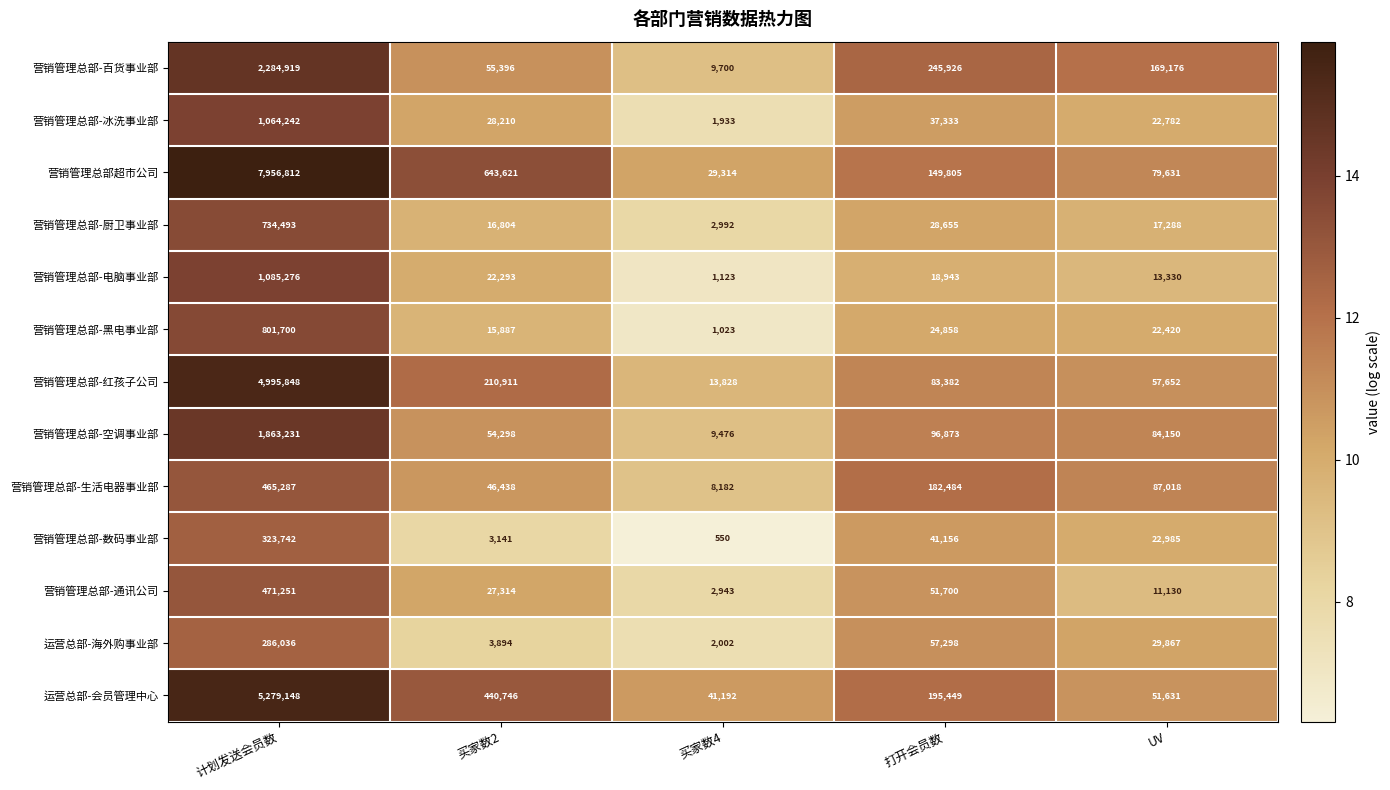

What is the sum of all 运营总部-海外购事业部 values?

379097